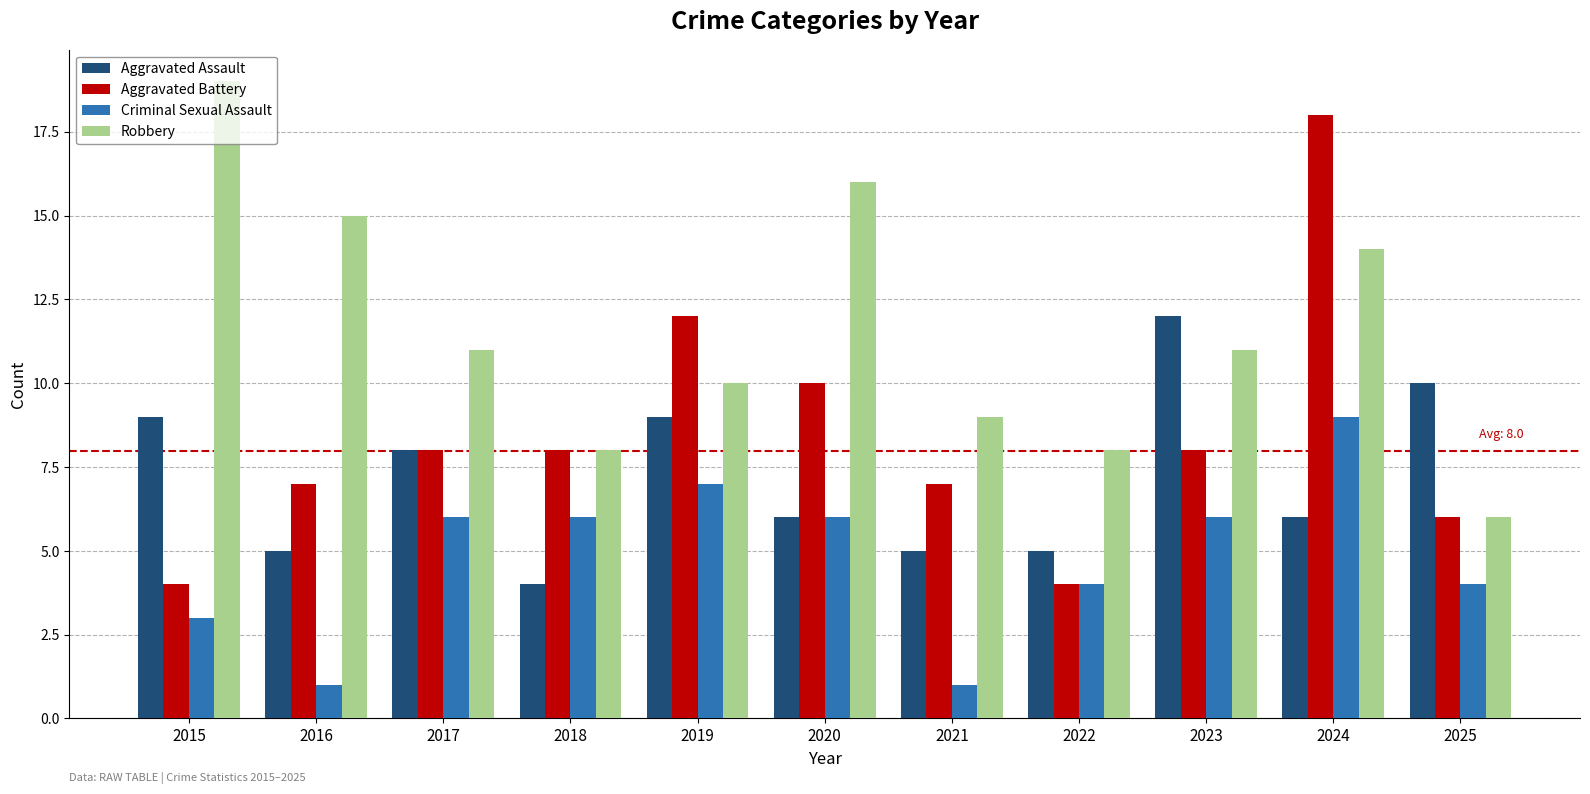

At which category is the sum across all series the highest?

2024